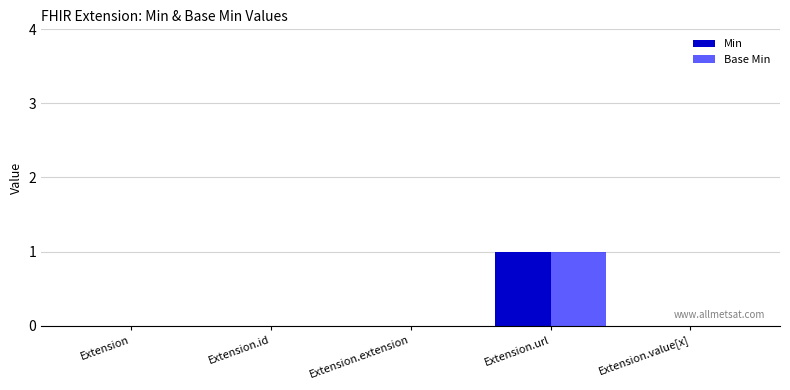

Is it true that Min equals 0 at Extension.id?

True